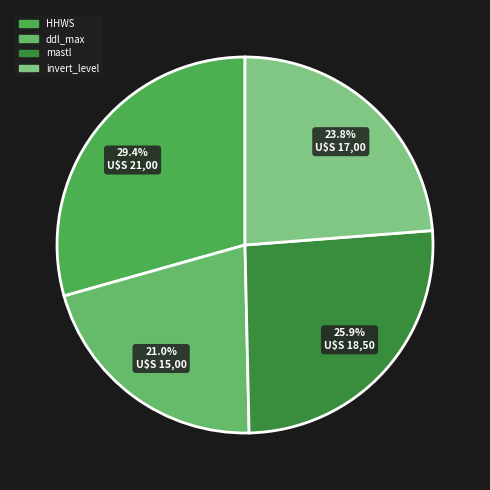

Rank the categories by value from lowest to highest.

ddl_max, invert_level, mastl, HHWS